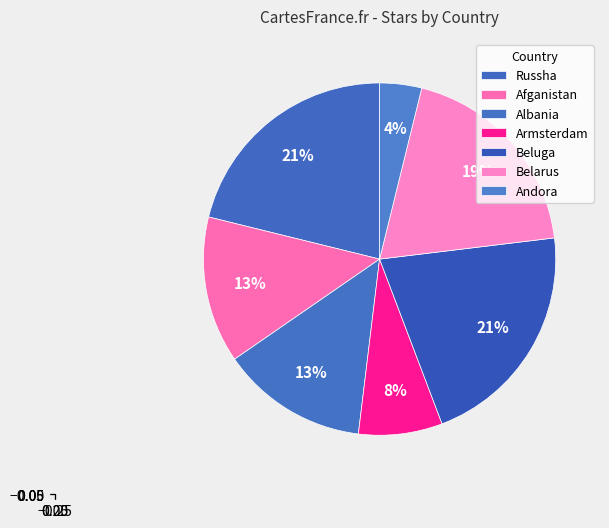

Count the number of slices in the pie.

7